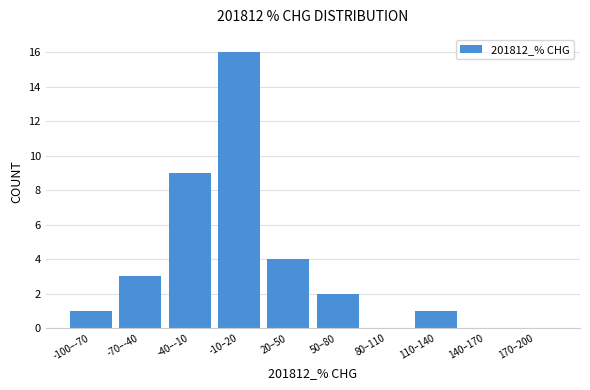

Reading right to left, list all the values displayed in this chart.

170–200=0	140–170=0	110–140=1	80–110=0	50–80=2	20–50=4	-10–20=16	-40–-10=9	-70–-40=3	-100–-70=1